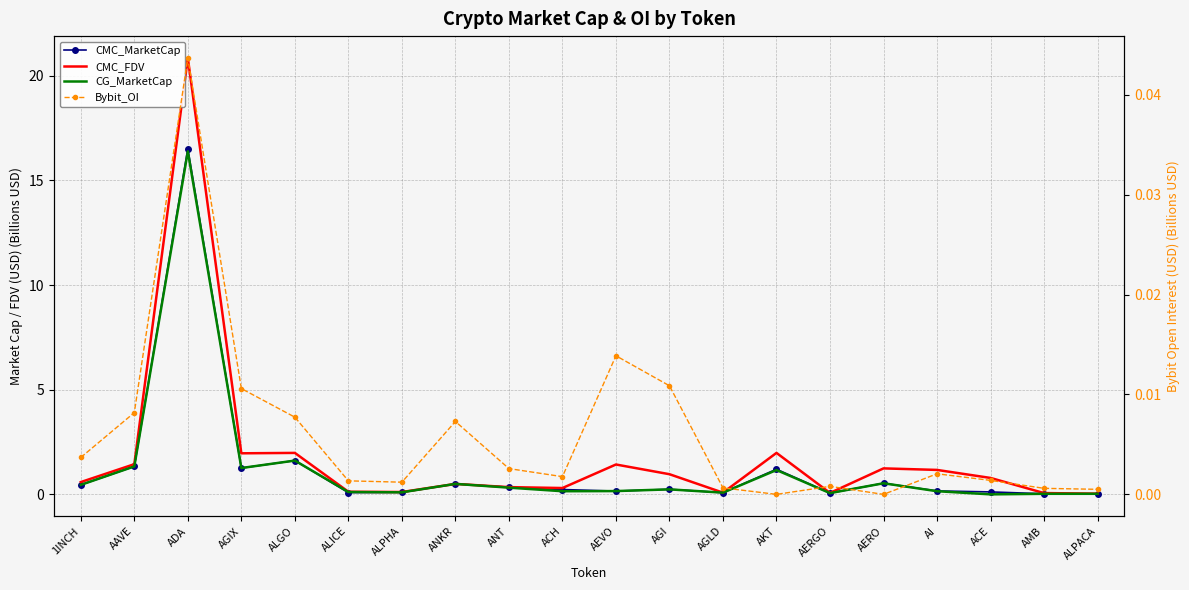

What is the sum of the CMC_MarketCap values at AMB and ALICE?

0.1